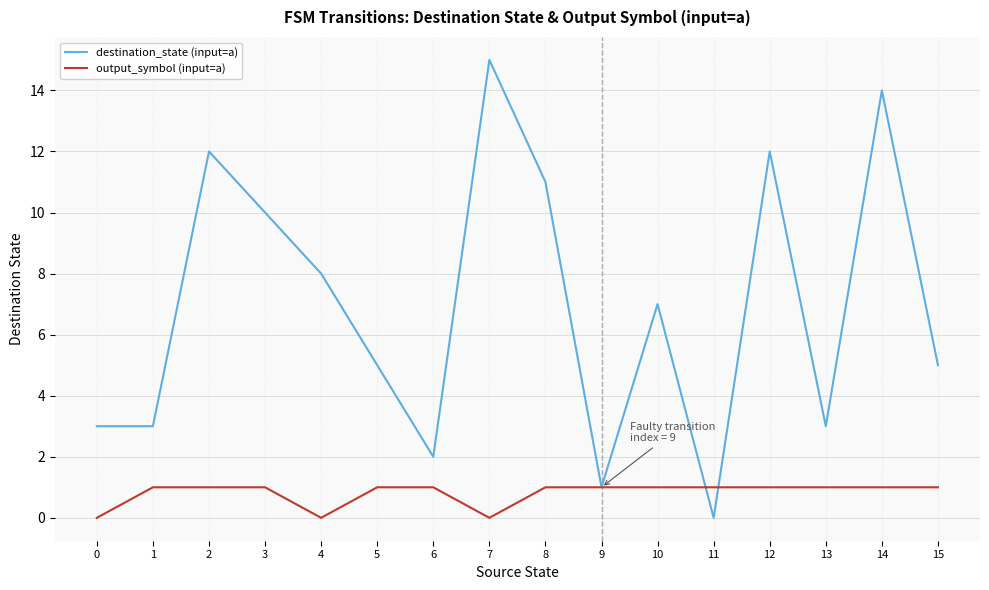

List the series in order of their peak value, lowest first.

output_symbol (input=a), destination_state (input=a)